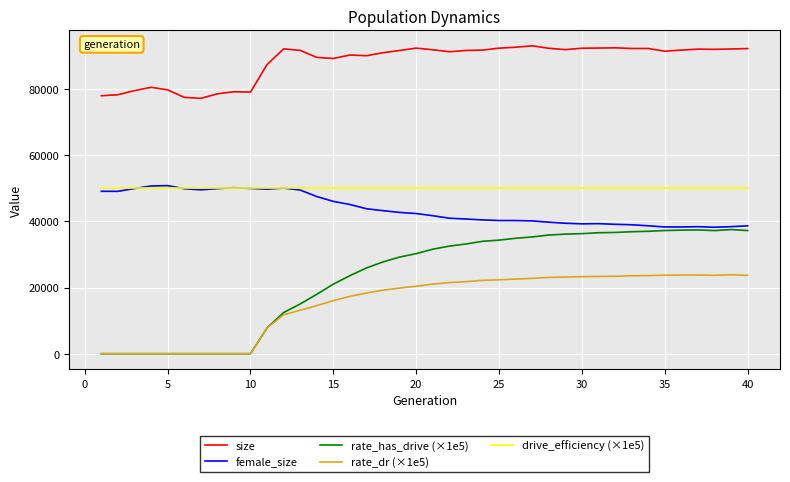

True or false: rate_dr (×1e5) and female_size cross at least once.

False